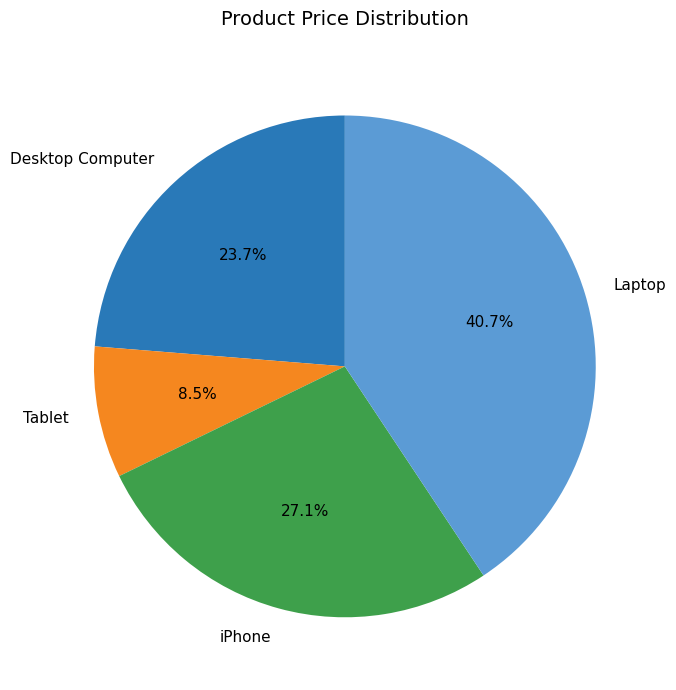

How many slices are in this pie chart?

4